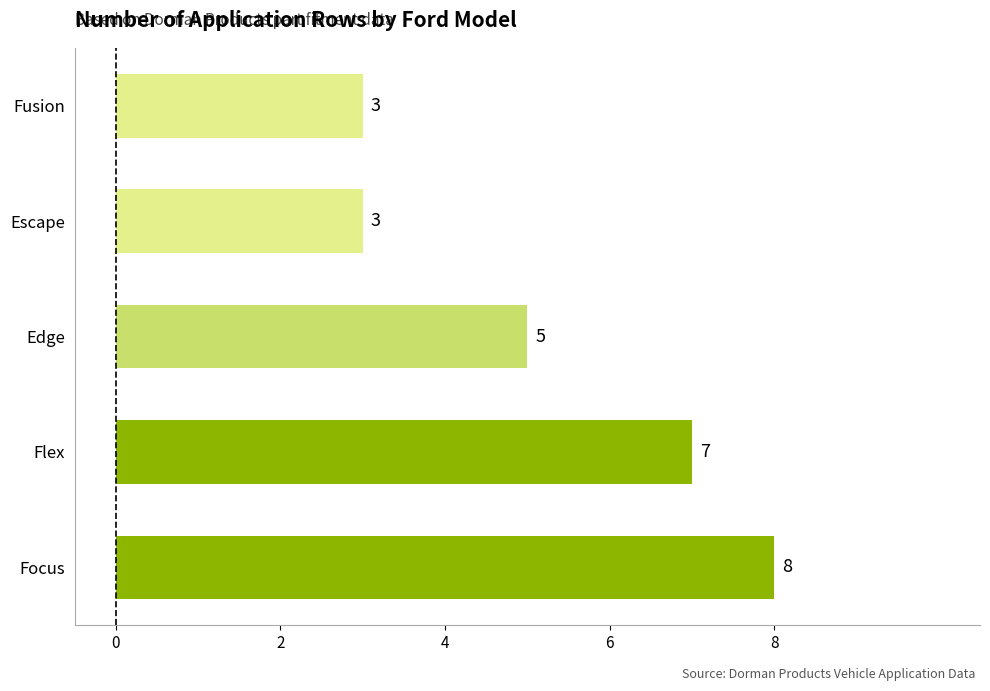

Reading top to bottom, list all the values displayed in this chart.

3	3	5	7	8